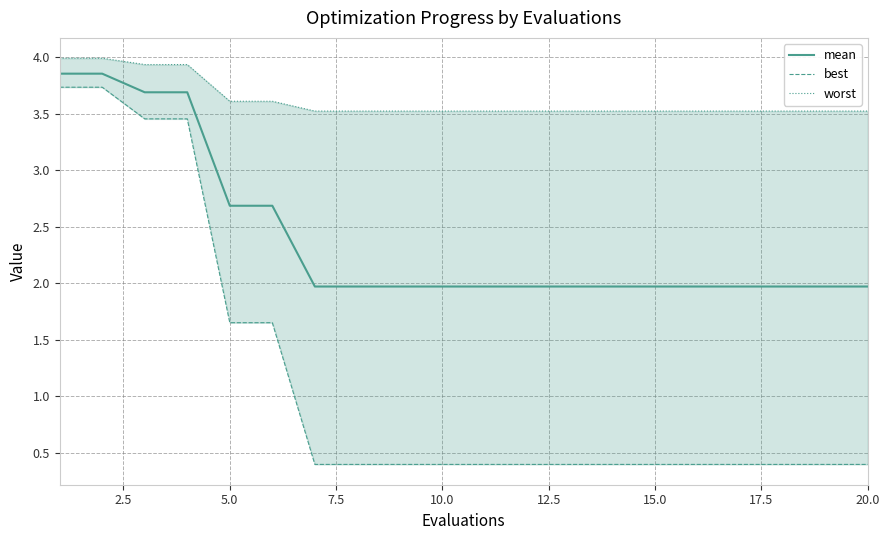

True or false: worst and best intersect in this chart.

False